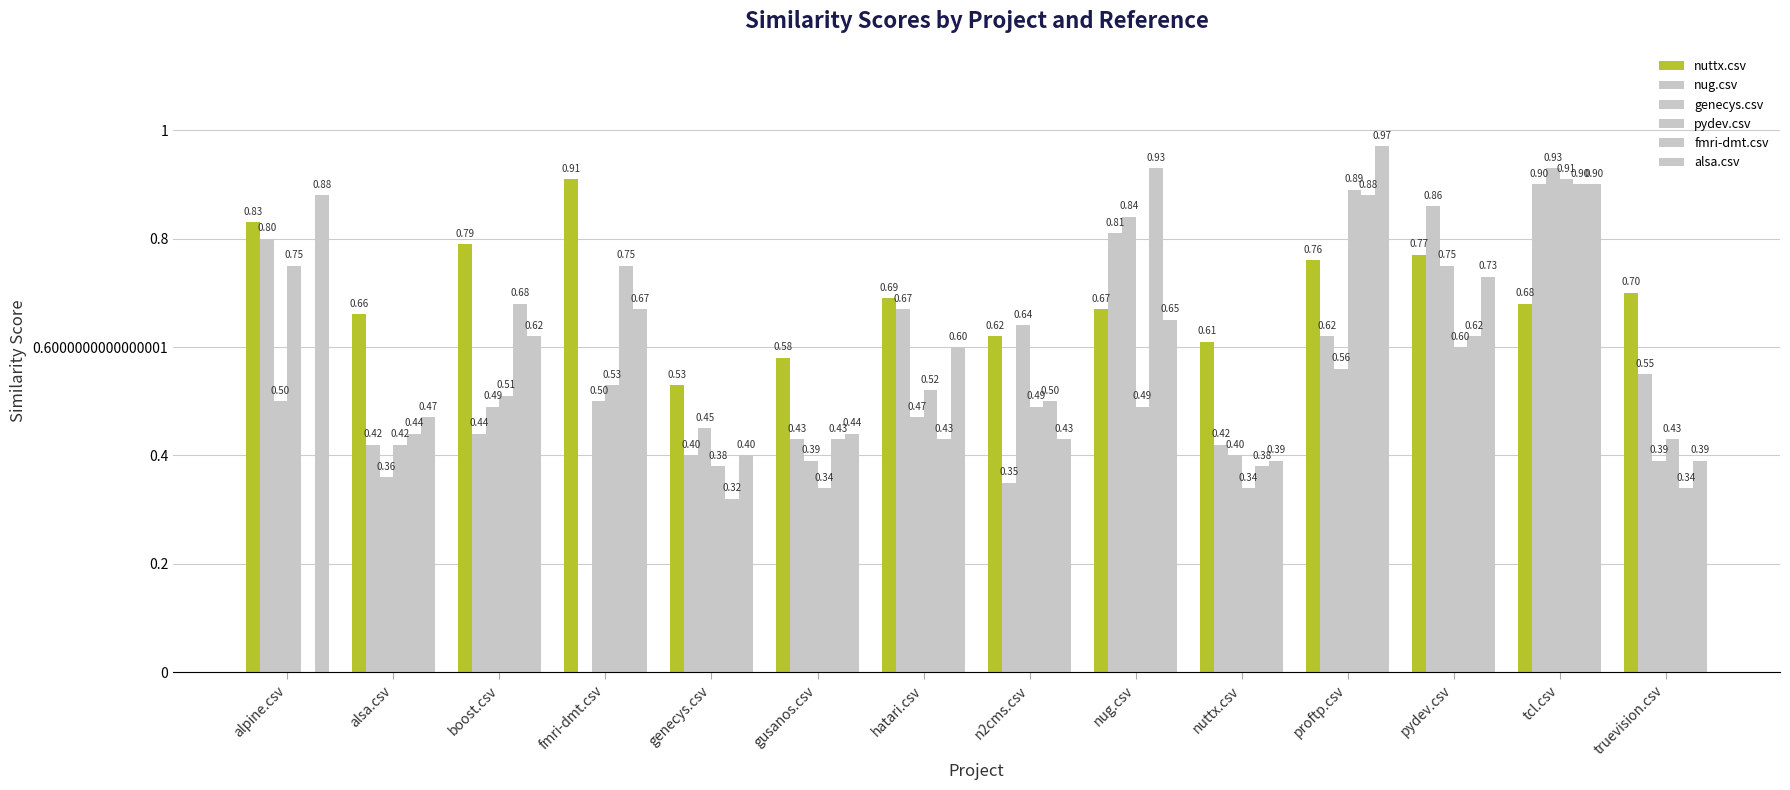

Between boost.csv and nug.csv, which series saw the biggest shift?

nug.csv